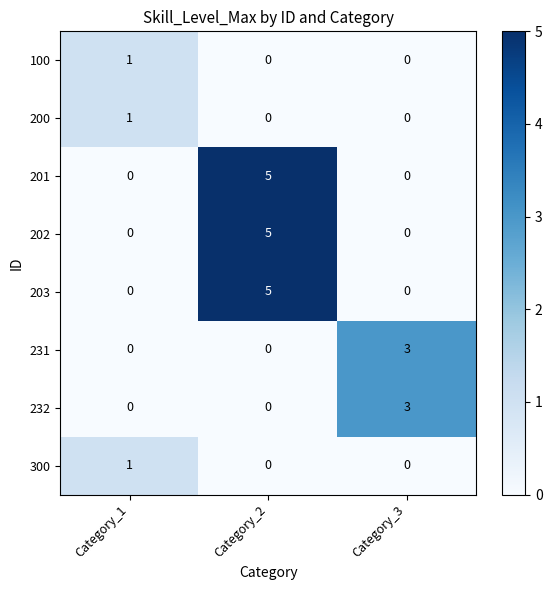

What is the spread (max minus min) of values at Category_1?

1